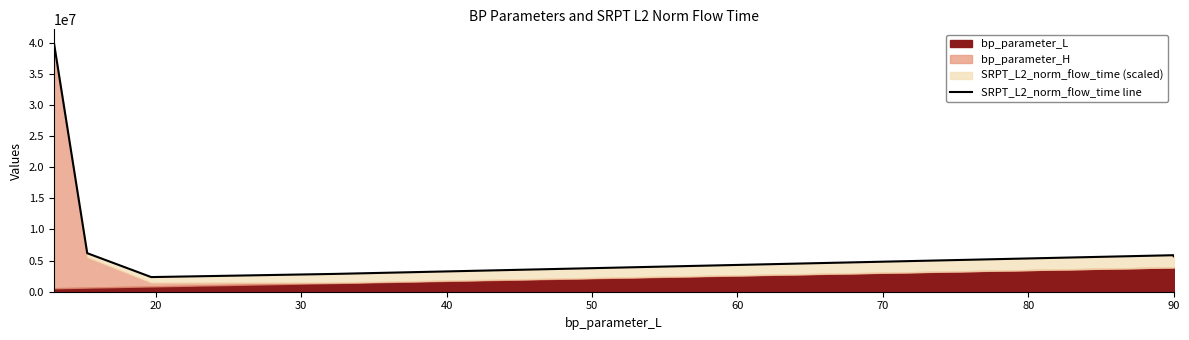

What is the maximum value shown in the chart?

40142219.6